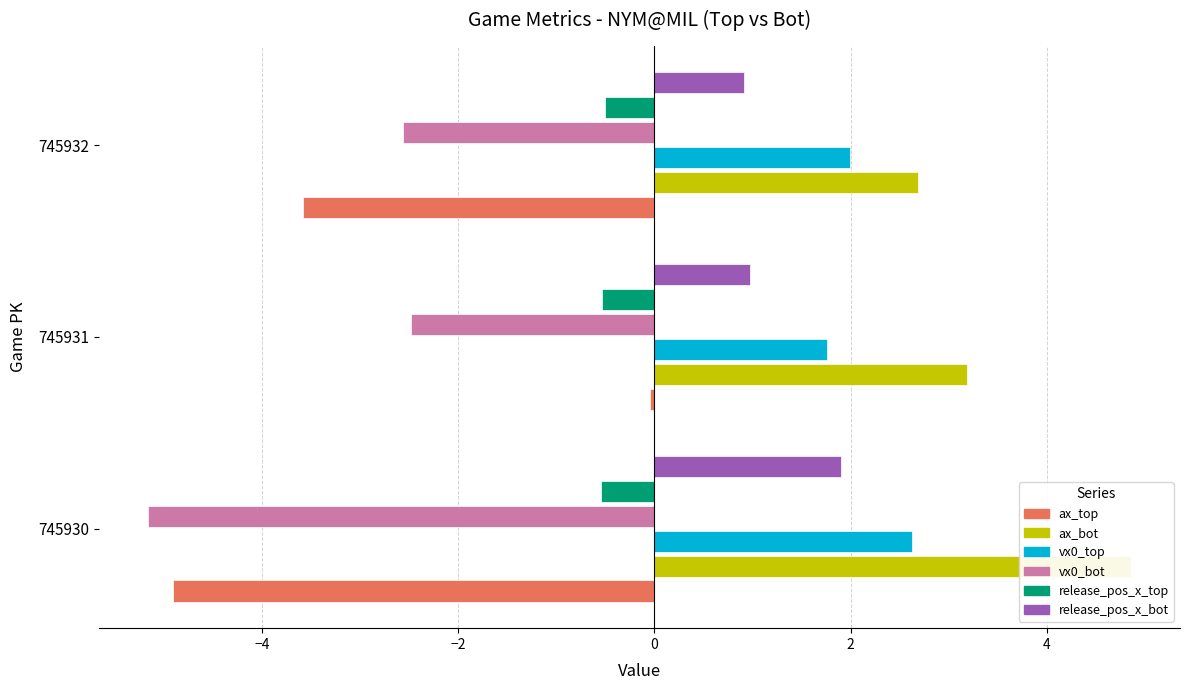

The value of ax_bot at 745932 is 4.7. True or false?

False